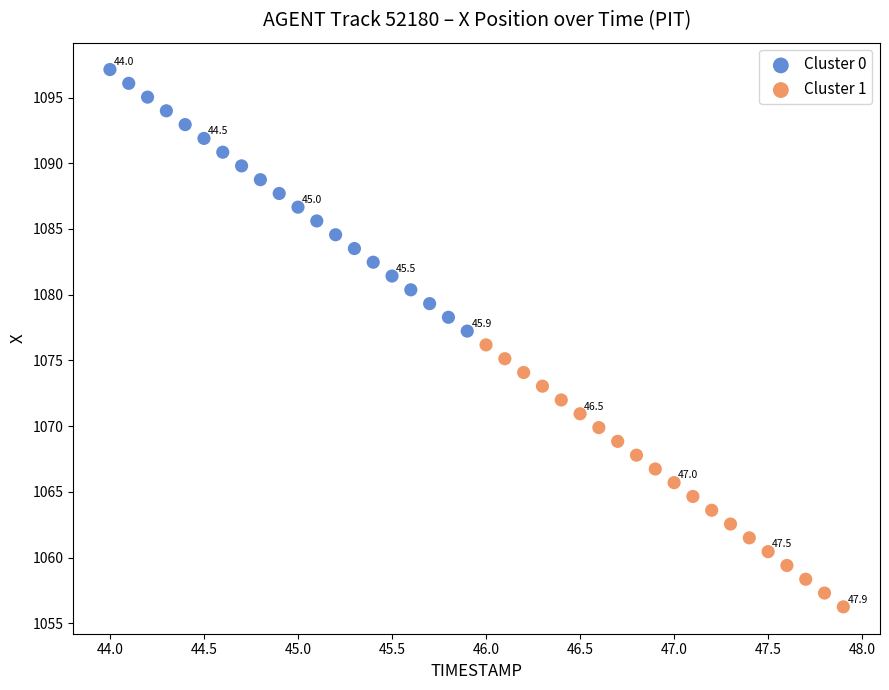

Which series contains the highest Y value?

Cluster 0